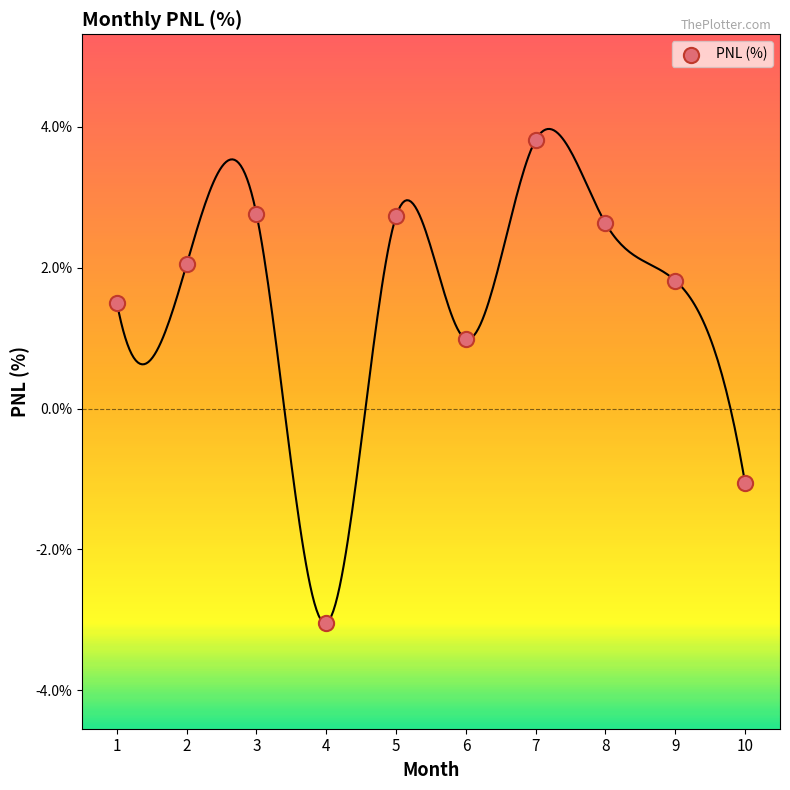

What is the range of Y values (max minus min)?

6.9